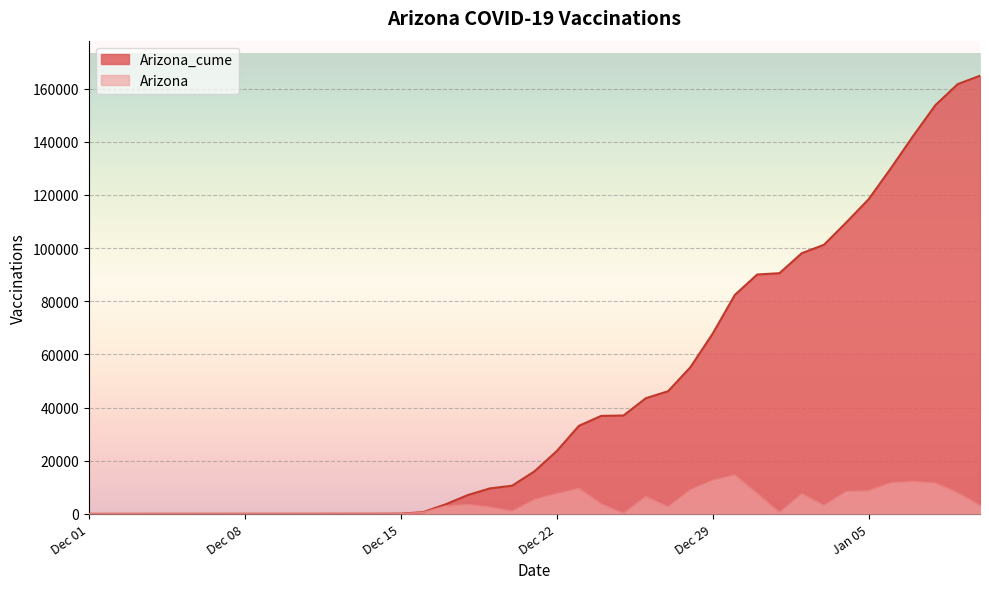

Which series has the largest range (max minus min)?

Arizona_cume